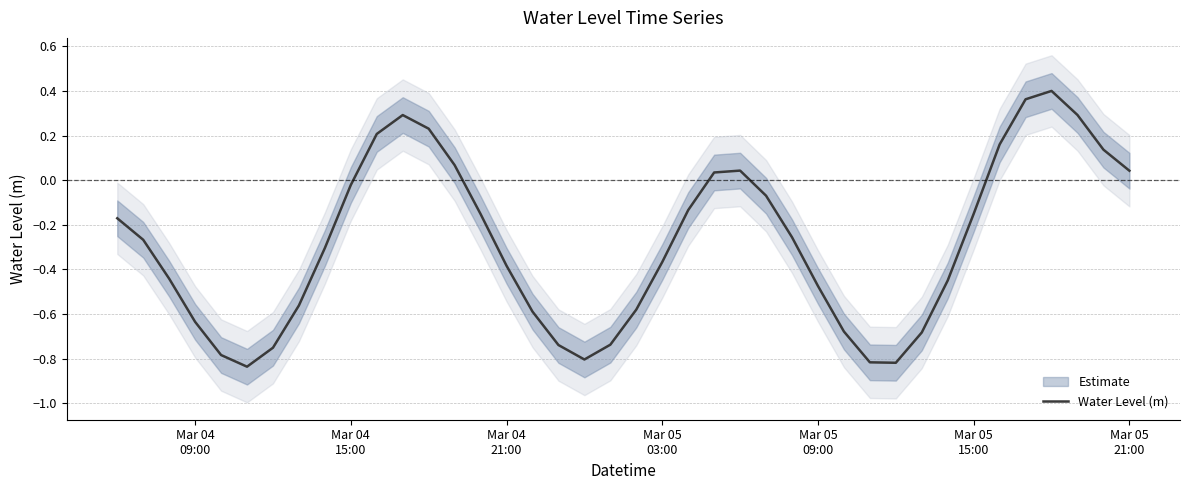

How many positive values are there?

12